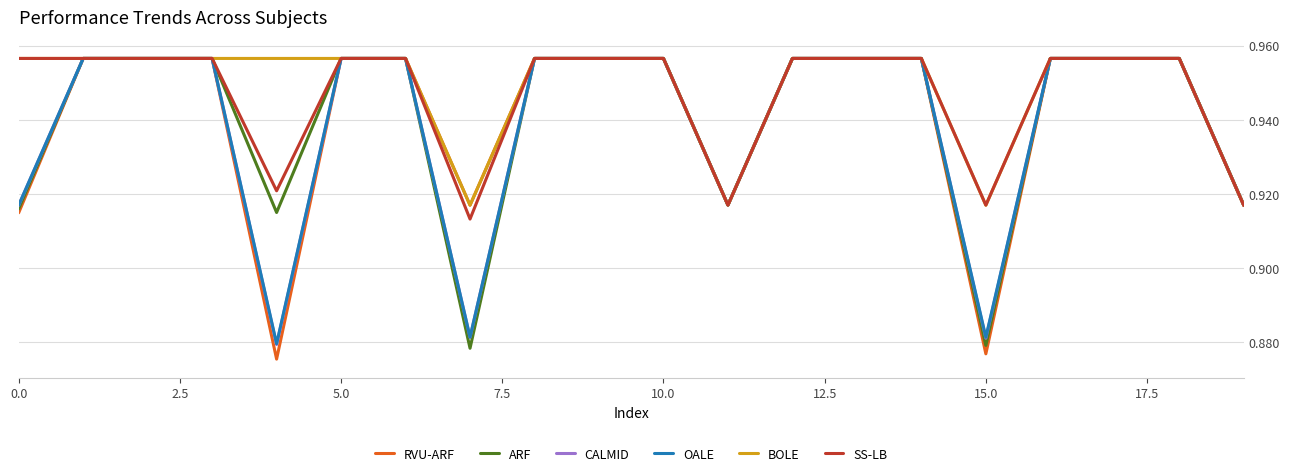

Count the number of data series in this chart.

6